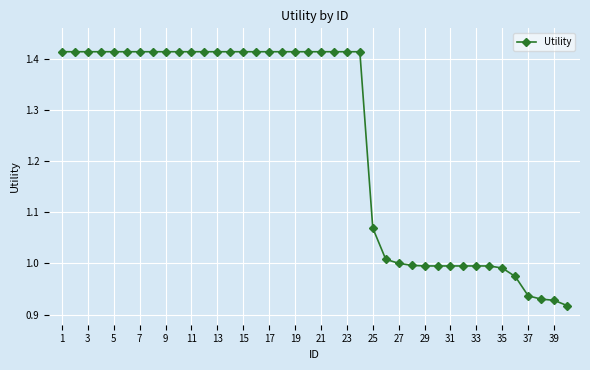

How many distinct data groups are displayed?

1